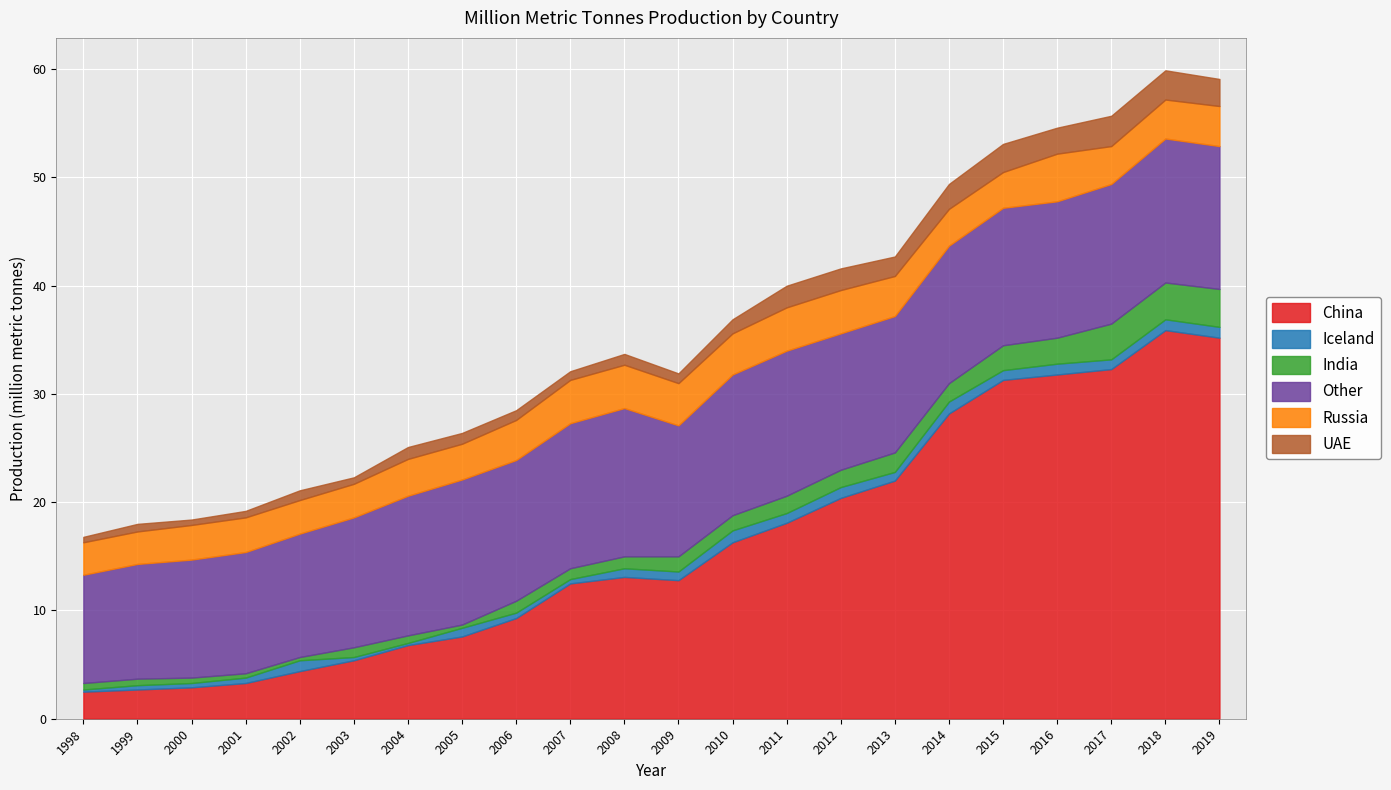

Which series has the widest spread of values?

China